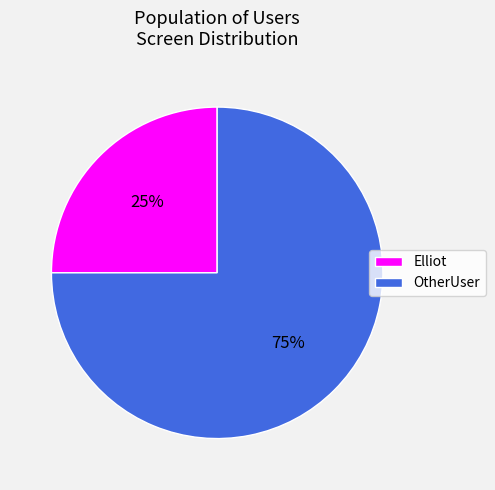

How many slices are in this pie chart?

2